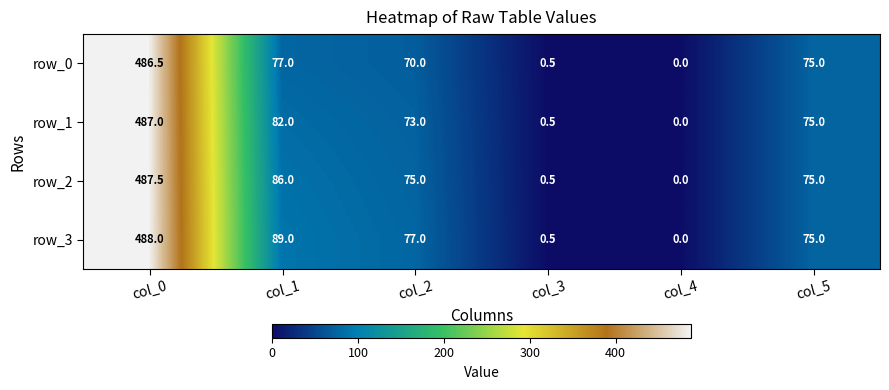

What is the difference between the maximum and minimum values in the row_2 series?

487.5